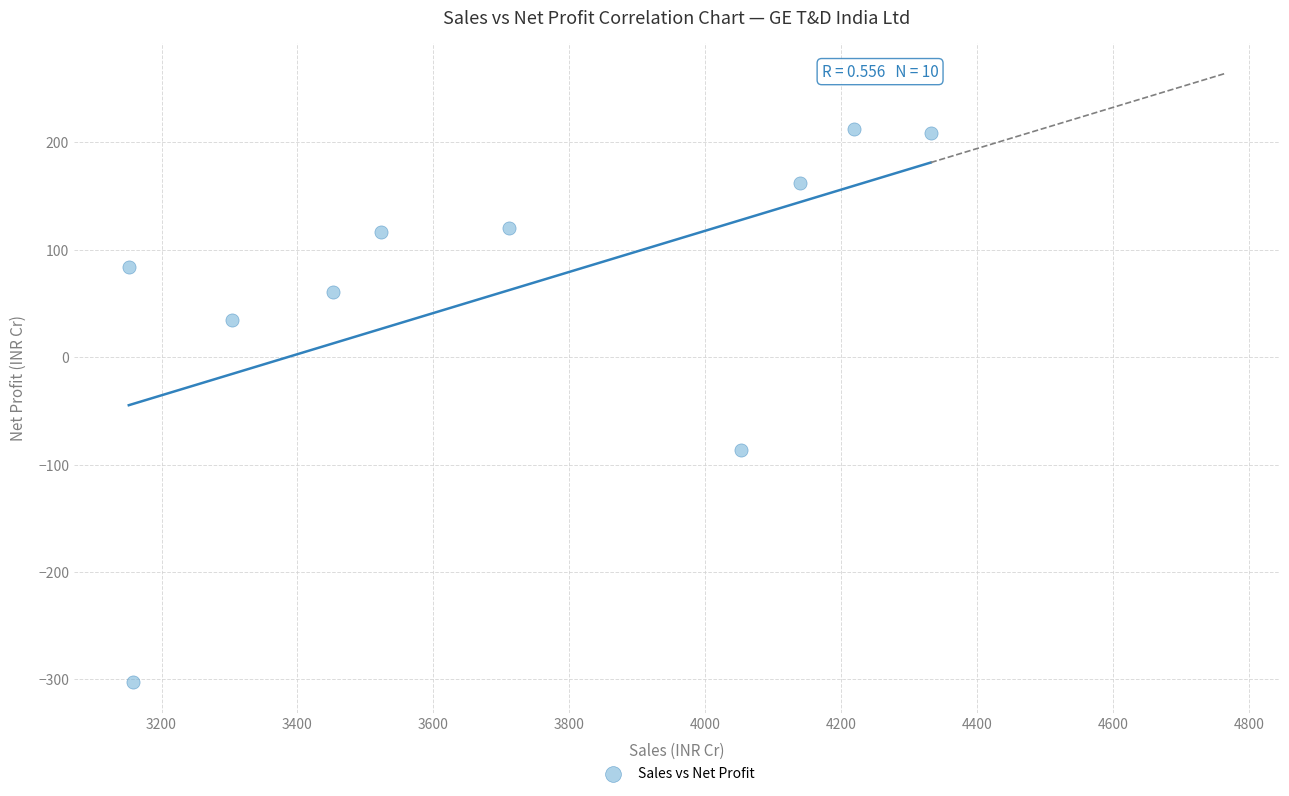

What Y value in the scatter plot is closest to -44?

-86.7